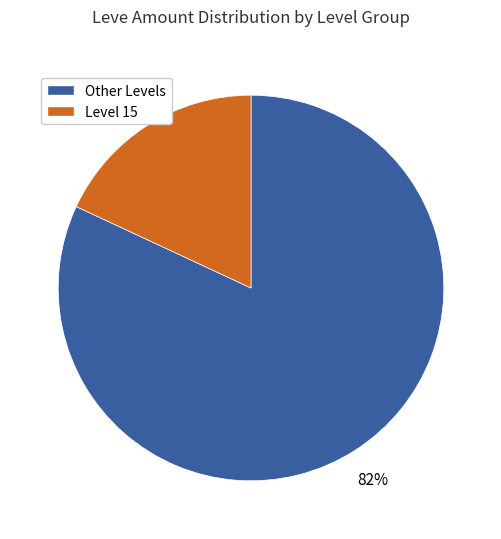

How many slices are in this pie chart?

2